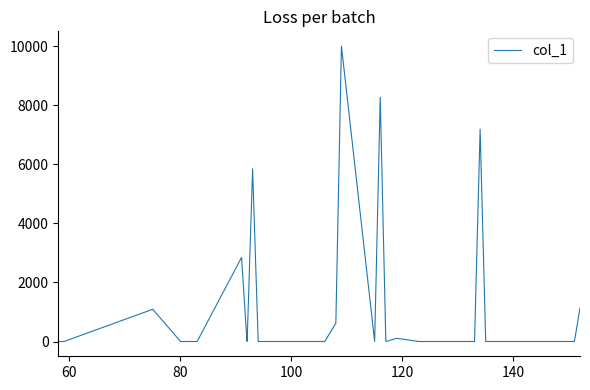

What is the difference between the maximum and minimum values?

10000.0